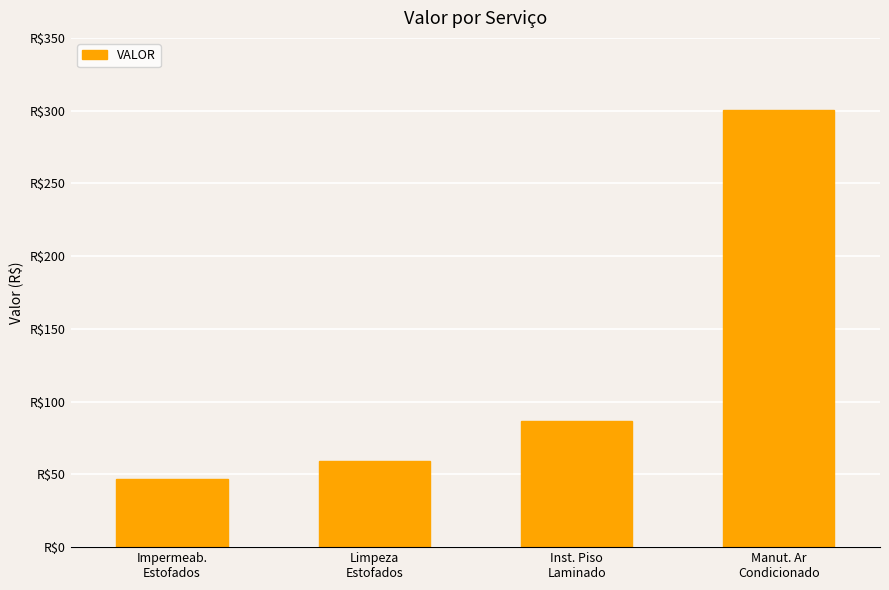

The value at Limpeza
Estofados is 26.5. True or false?

False